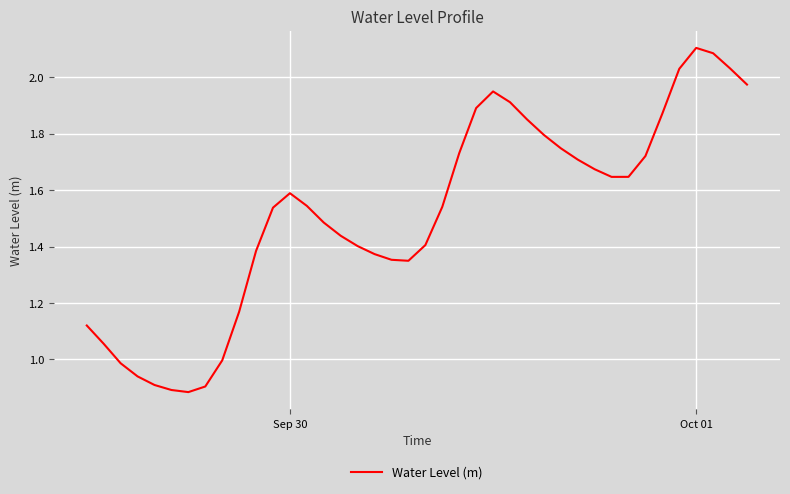

What is the difference between the maximum and minimum values?

1.2